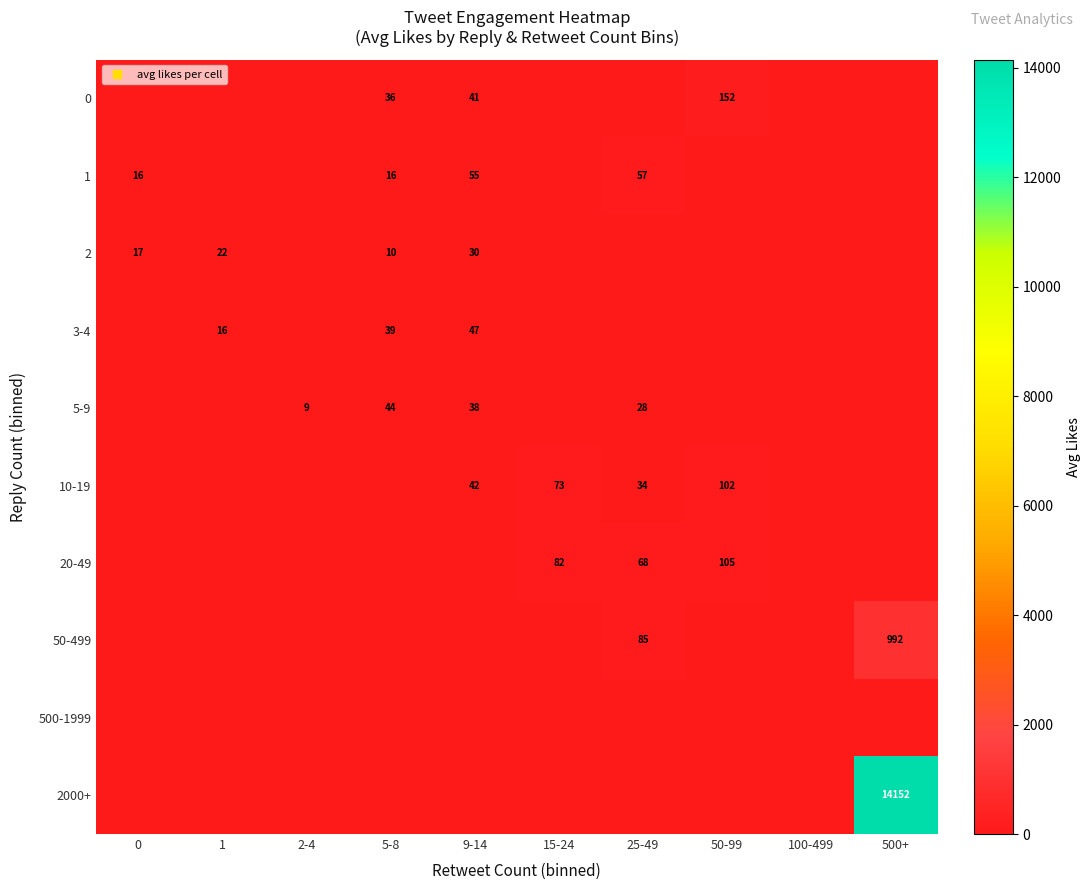

Rank the categories by 10-19 value from highest to lowest.

50-99, 15-24, 9-14, 25-49, 0, 1, 2-4, 5-8, 100-499, 500+